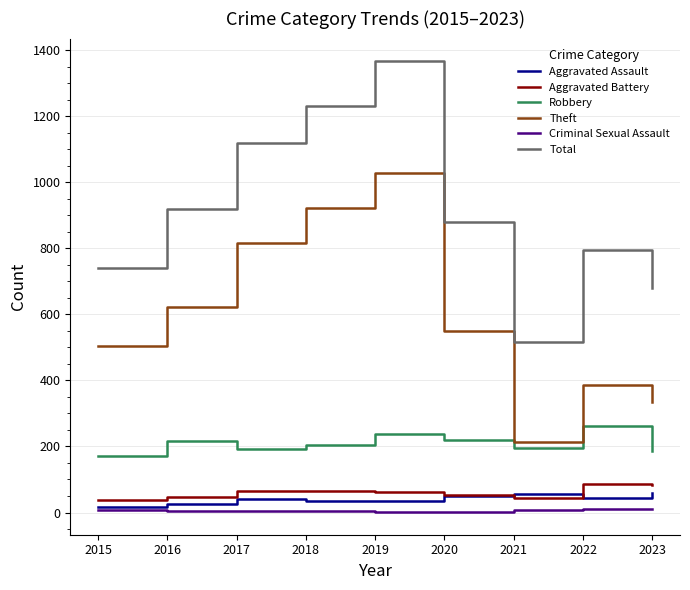

Where does the Theft series first go above 551?

2016